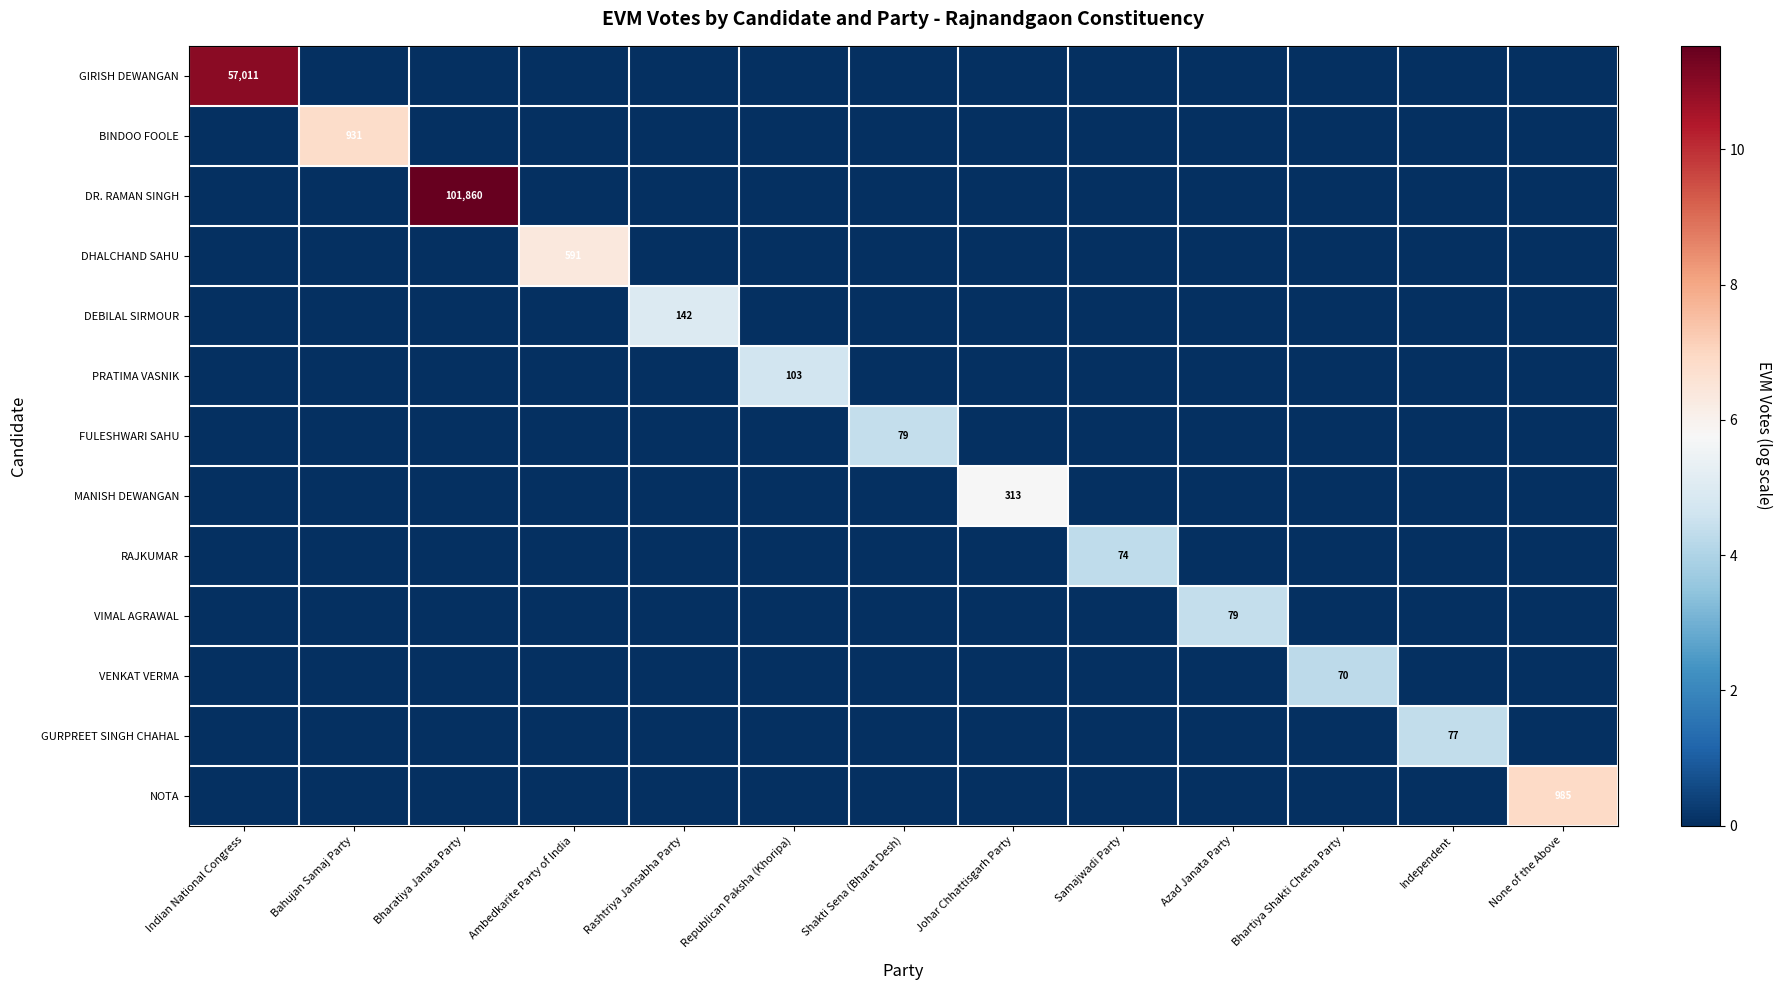

At how many categories does at least one series exceed 2?

13